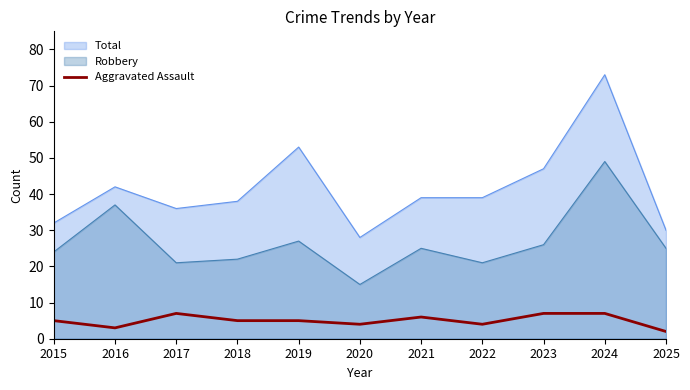

Which category has the highest value in the Total series?

2024